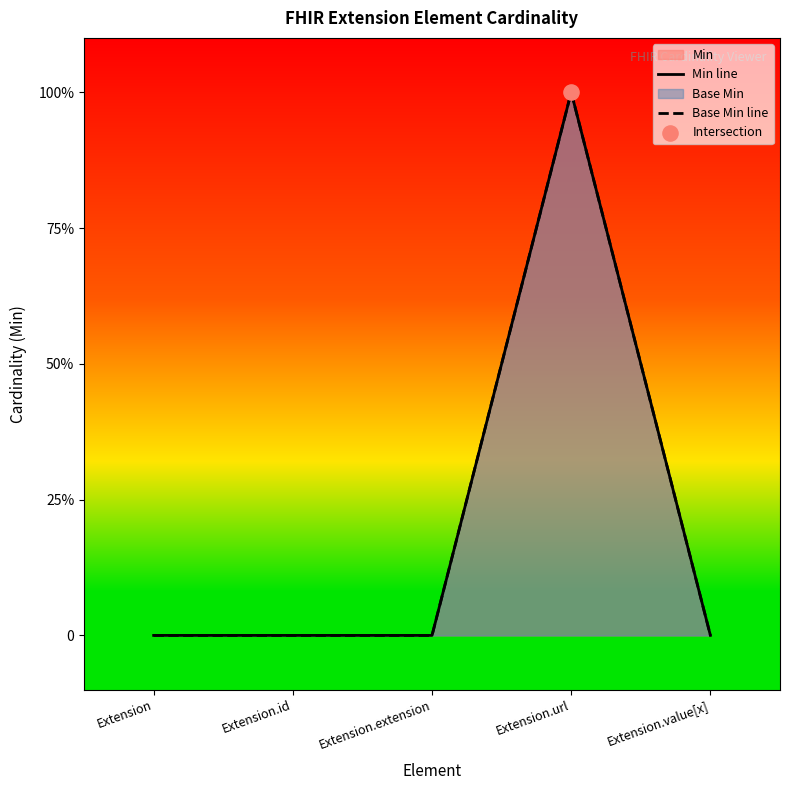

Is the value of Base Min line at Extension.url greater than the value of Min line at Extension.url?

No